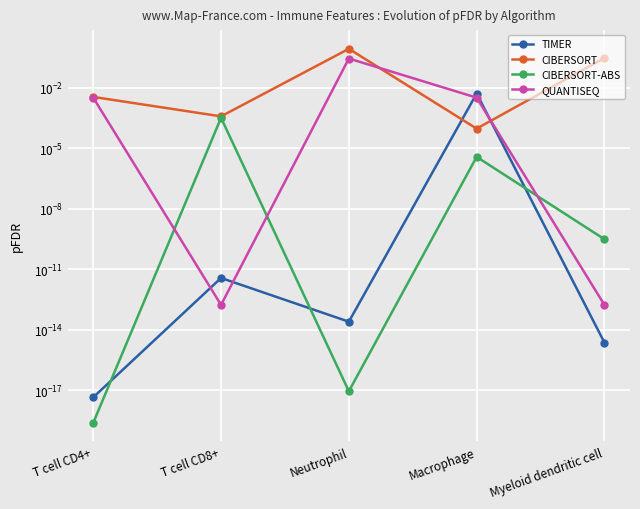

Which has a higher value, Neutrophil or T cell CD8+?

T cell CD8+